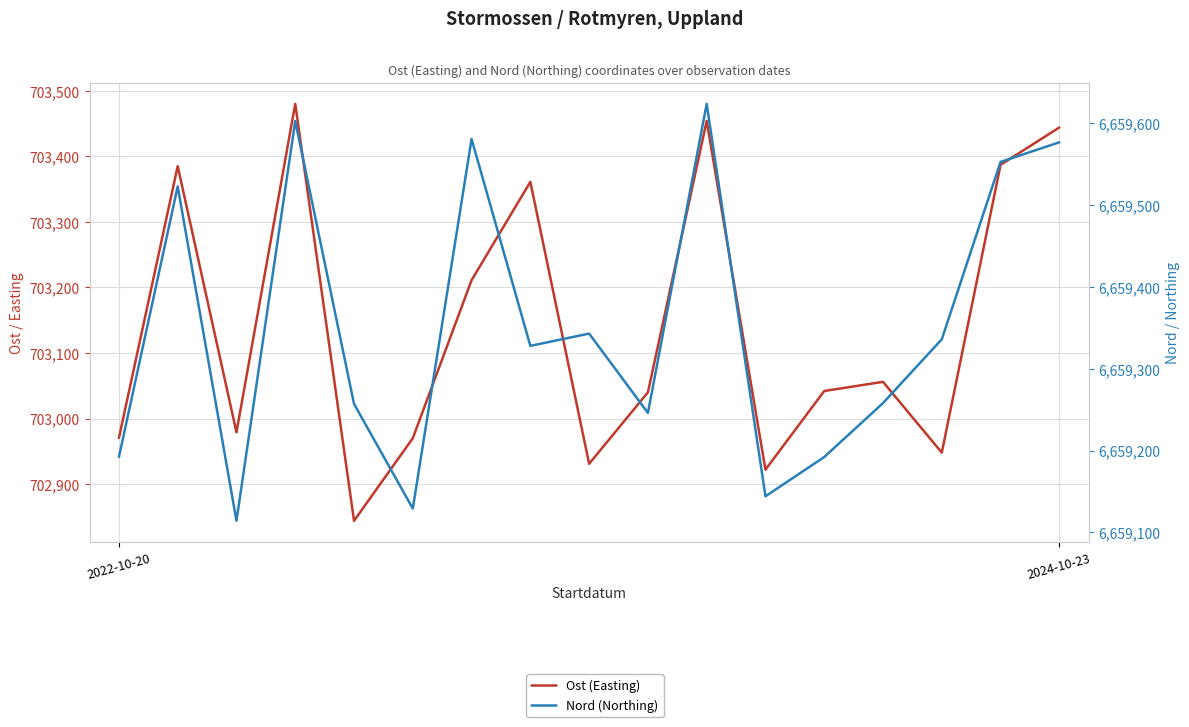

What position from the left is 6?

7